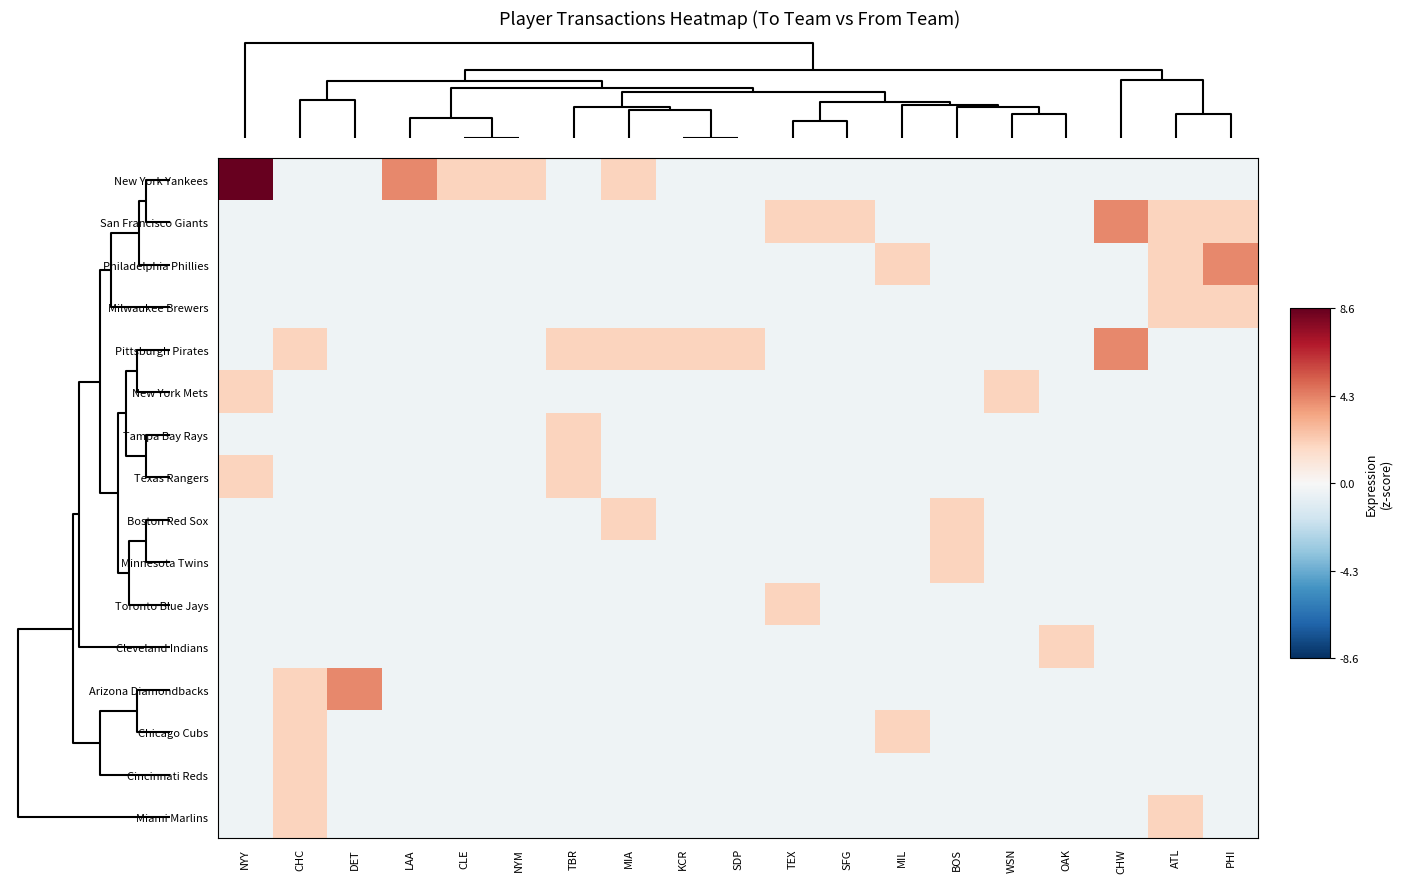

Which series has the largest total across all categories?

New York Yankees